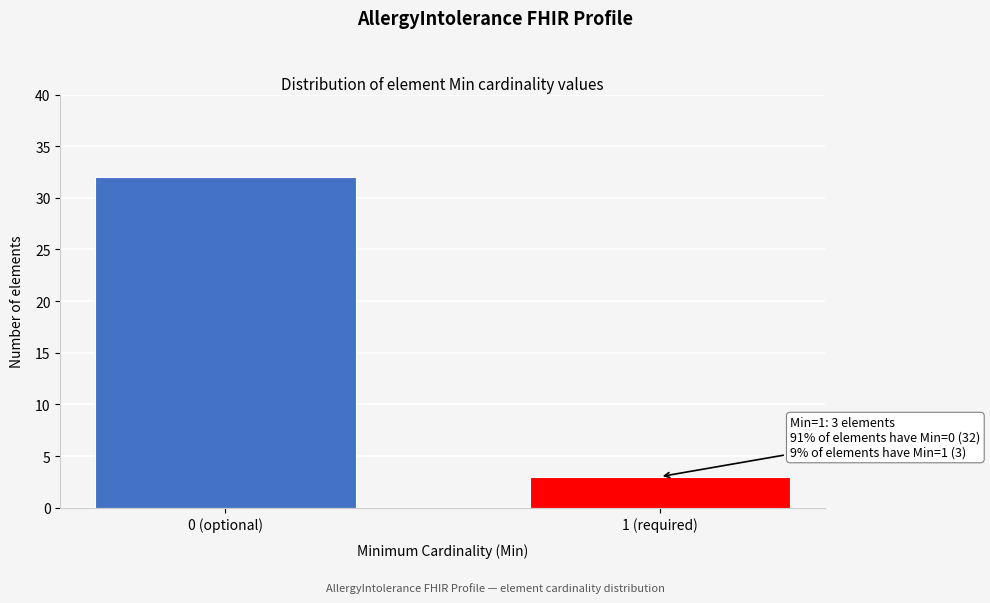

Reading right to left, list all the values displayed in this chart.

3	32